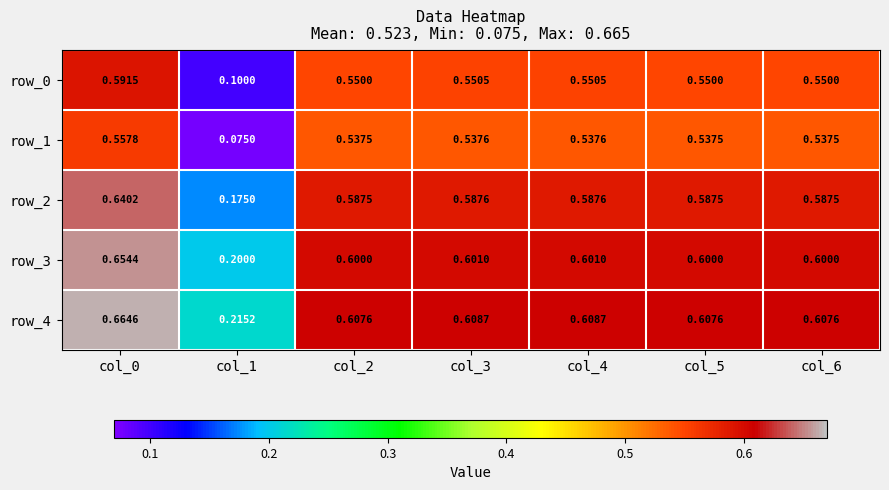

Is the value of row_0 at col_5 greater than the value of row_2 at col_6?

No